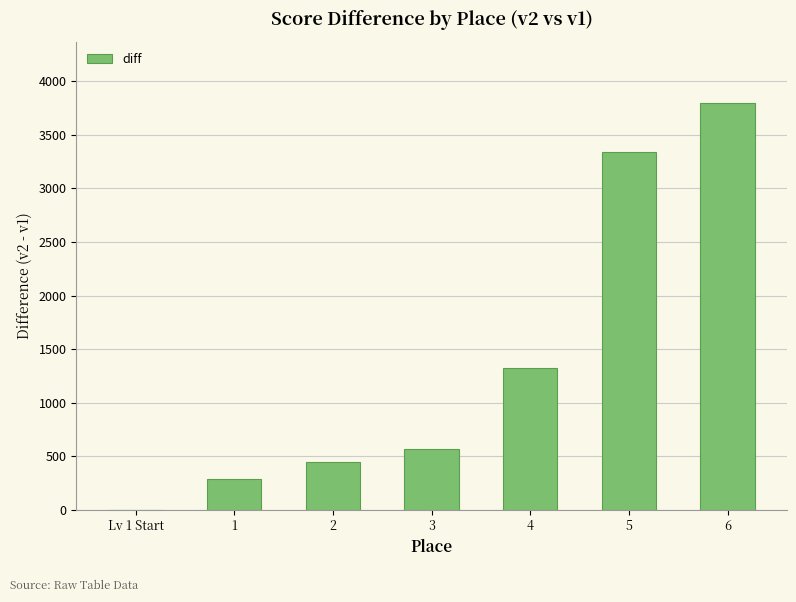

The chart shows a value of 3800 at 6. True or false?

True